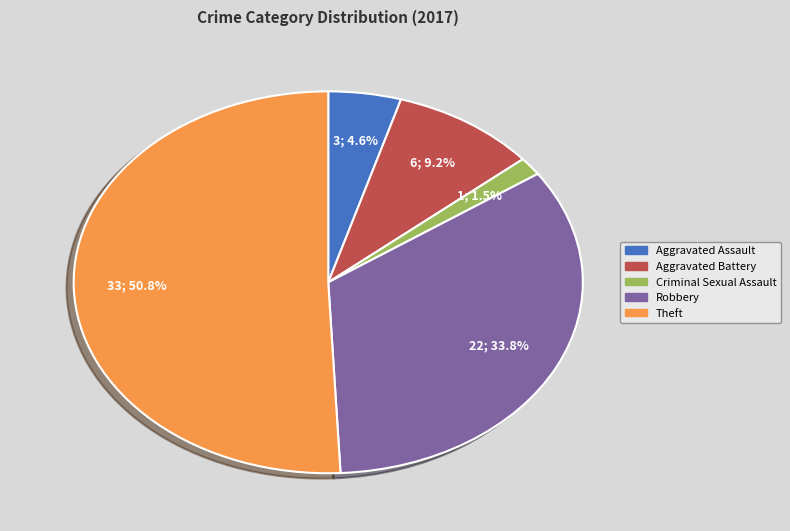

Is there a majority slice in this chart?

Yes